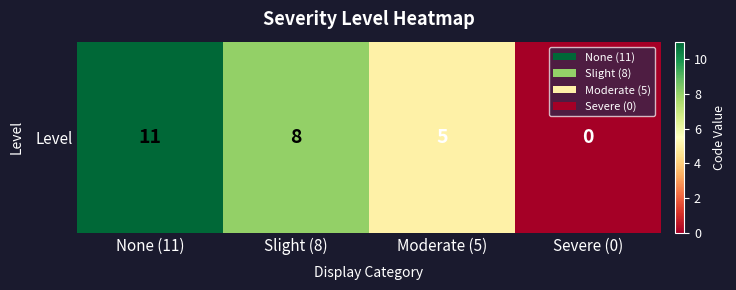

What is the difference between the second highest and second lowest values?

3